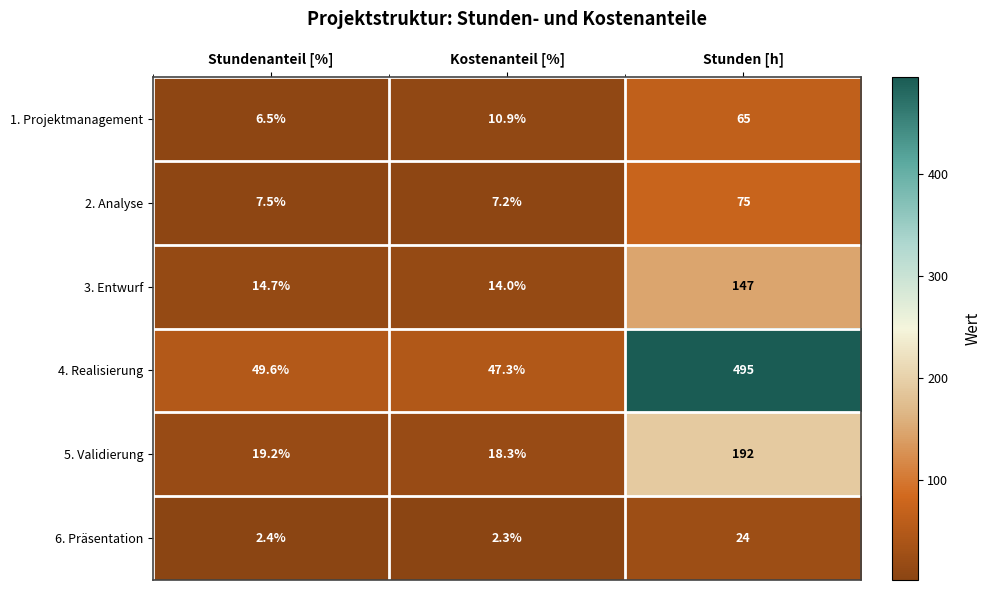

List the series in order of their peak value, lowest first.

6. Präsentation, 1. Projektmanagement, 2. Analyse, 3. Entwurf, 5. Validierung, 4. Realisierung